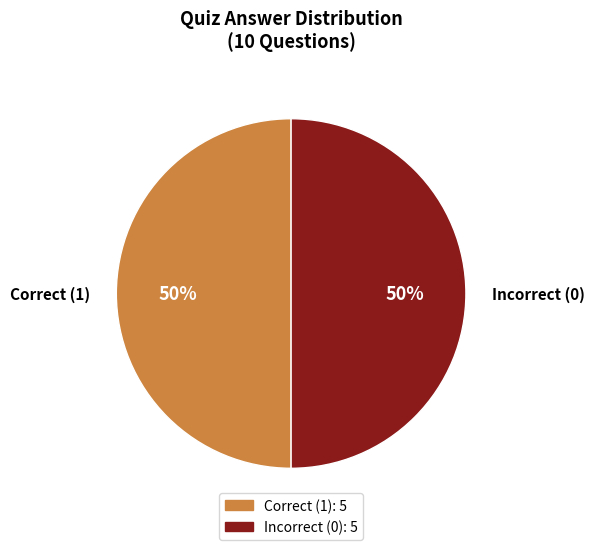

Is it true that Incorrect (0) is 50% of the pie?

True